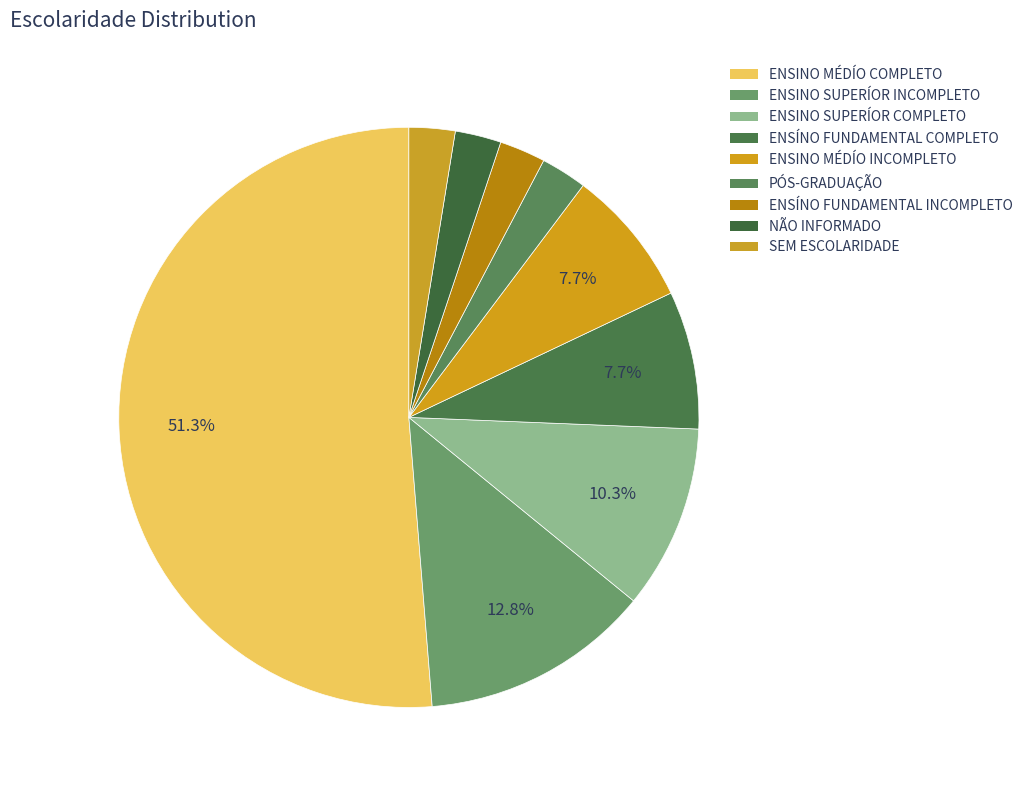

What percentage do ENSÍNO FUNDAMENTAL COMPLETO and SEM ESCOLARIDADE together represent?

10.3%